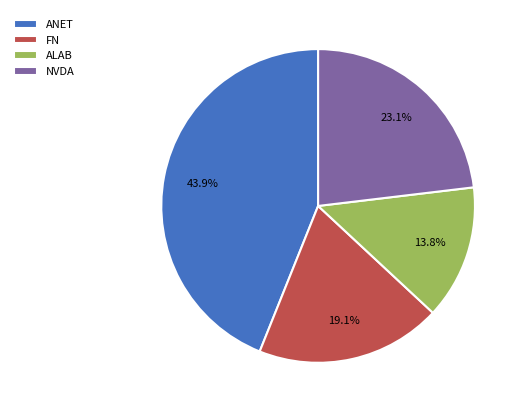

How much of the chart is everything except ANET?

56.1%